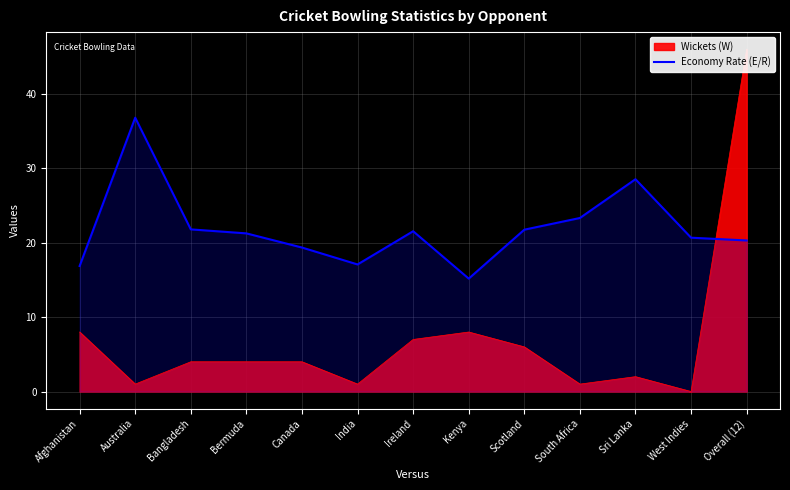

True or false: there are more than 2 points higher than both neighbors.

True